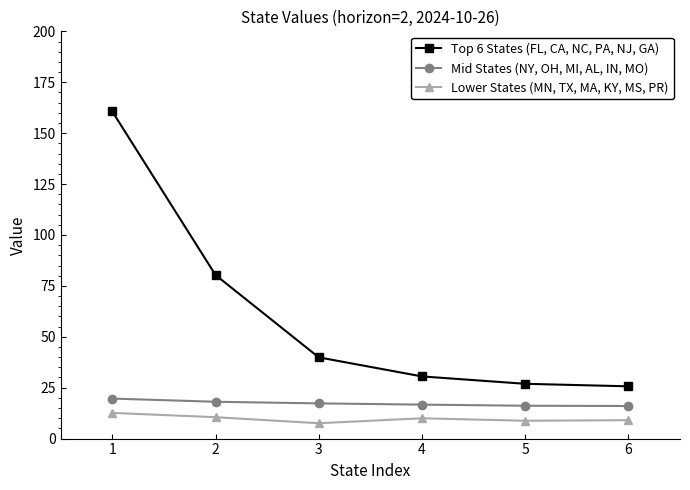

The Mid States (NY, OH, MI, AL, IN, MO) series shows 8.1 at 3. True or false?

False